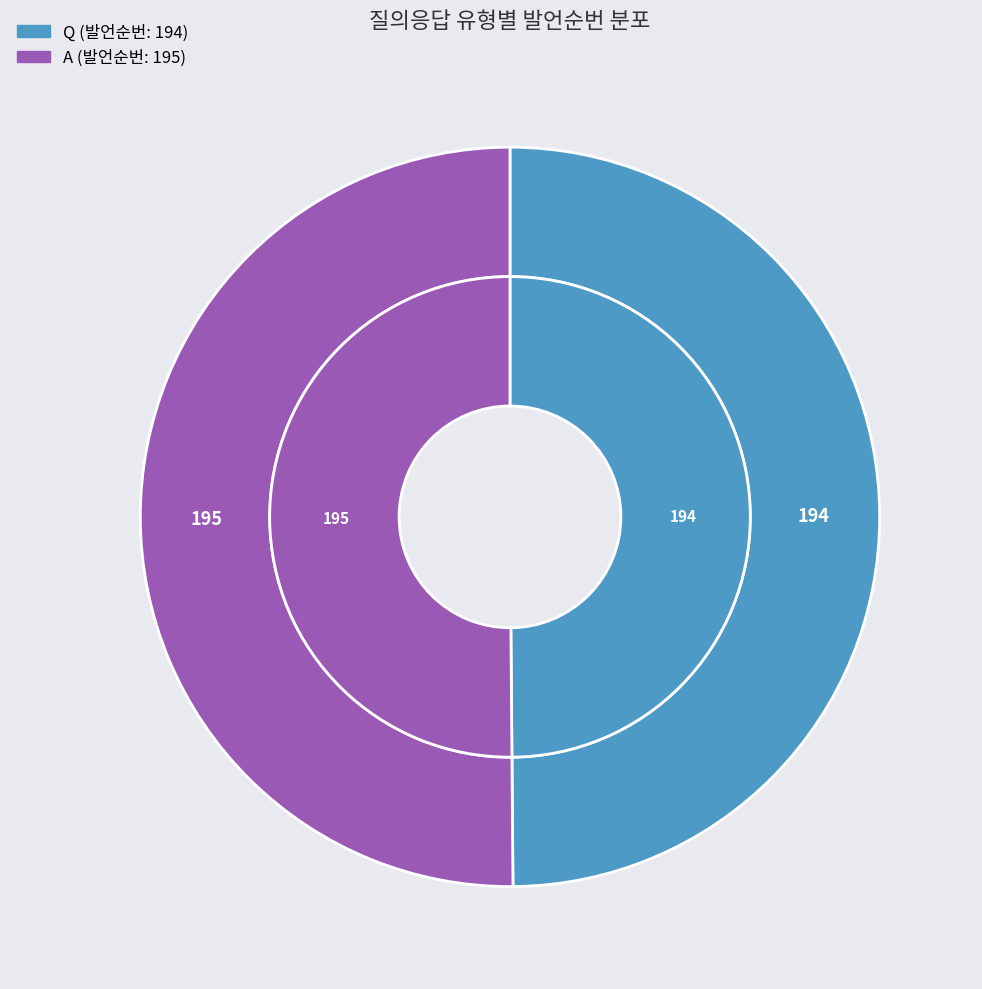

Rank the categories by value from lowest to highest.

Q, A